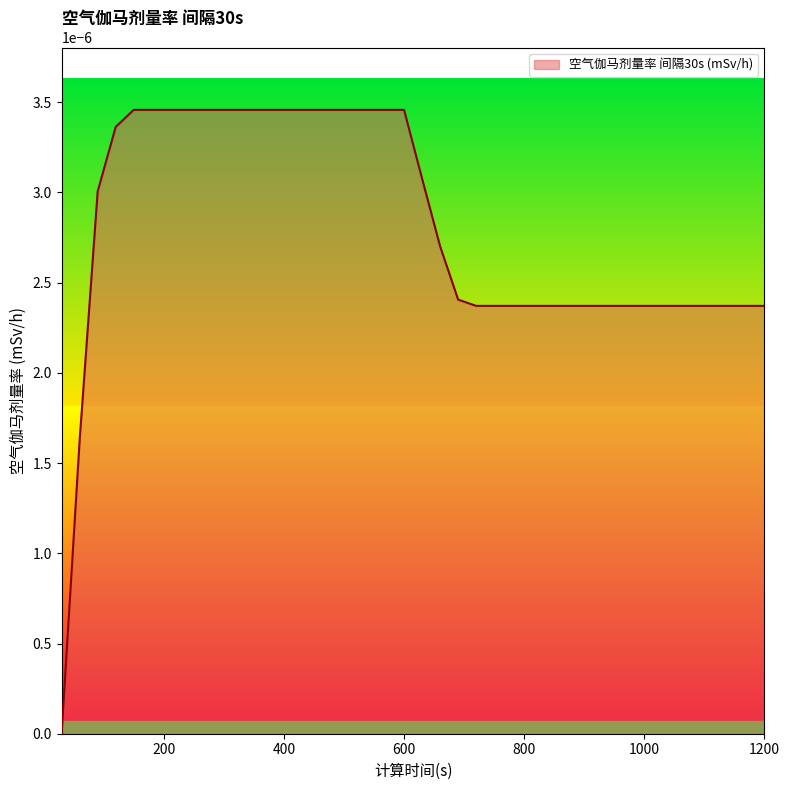

Does the chart have visible grid lines?

No